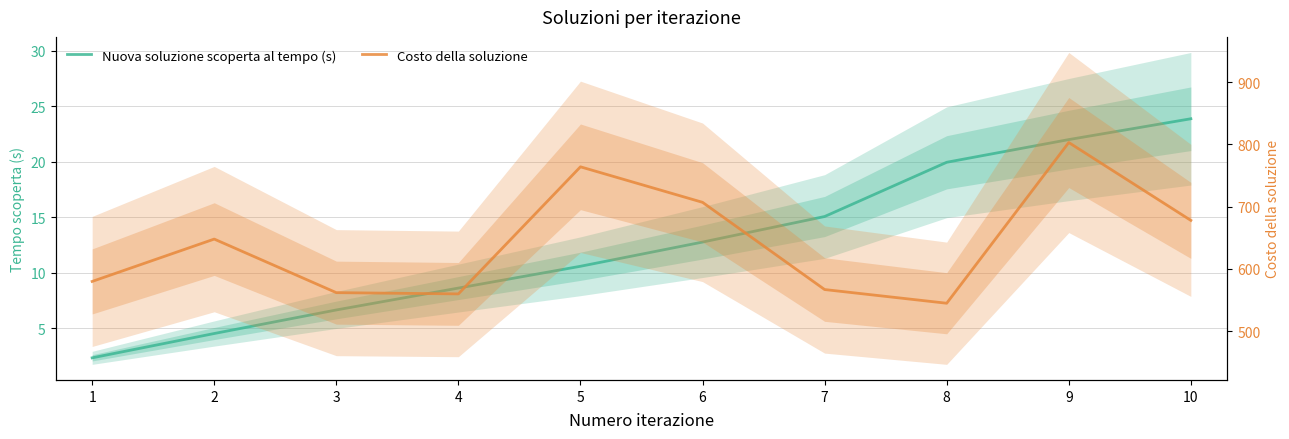

Where does the Nuova soluzione scoperta al tempo (s) series first go above 12?

6